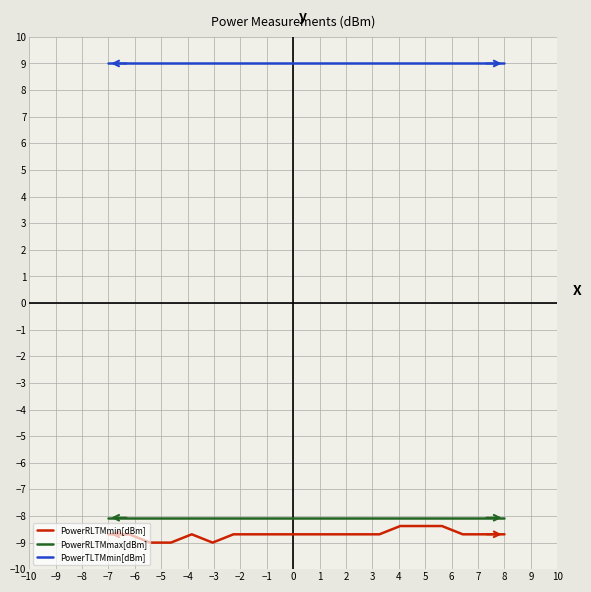

True or false: PowerTLTMmin[dBm] and PowerRLTMmin[dBm] intersect in this chart.

False